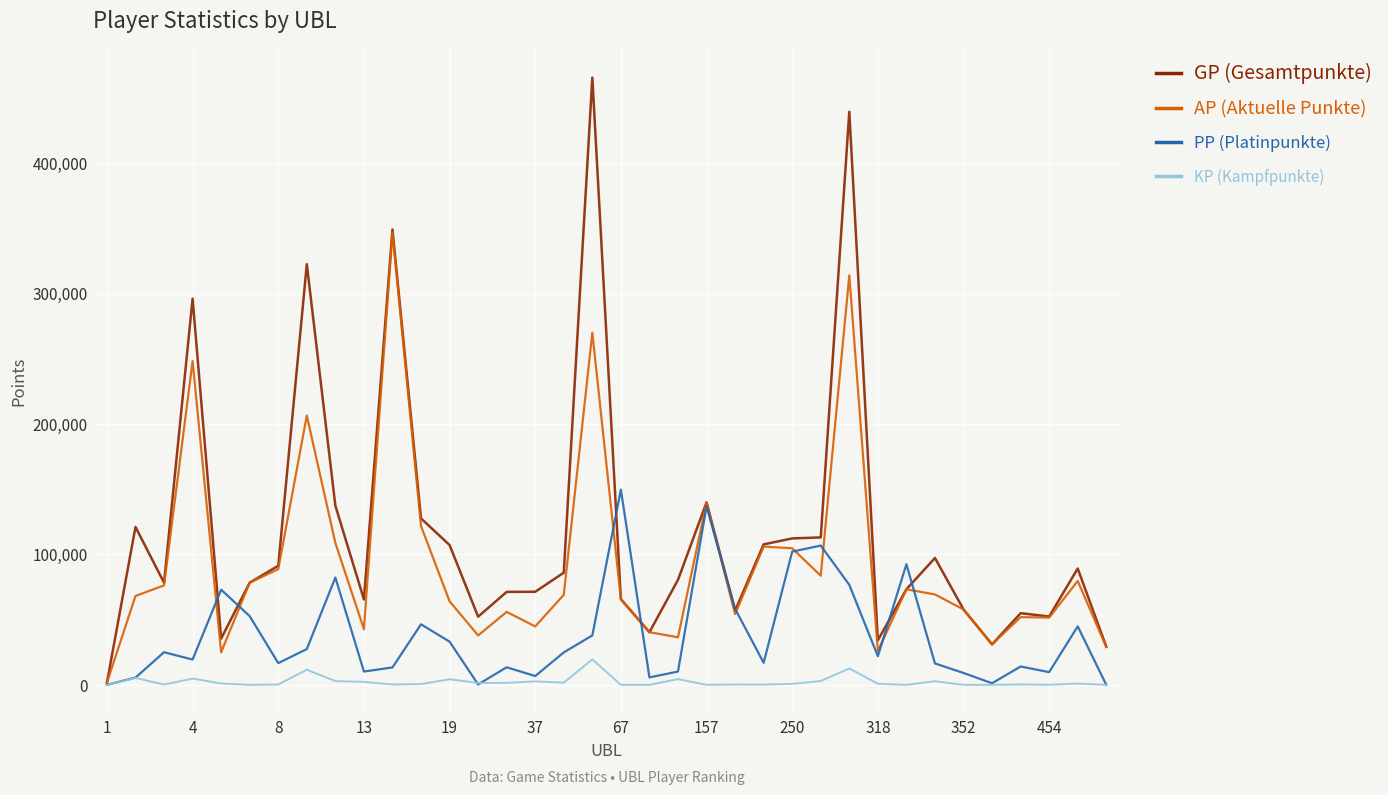

What is the greatest value displayed?

465565.0